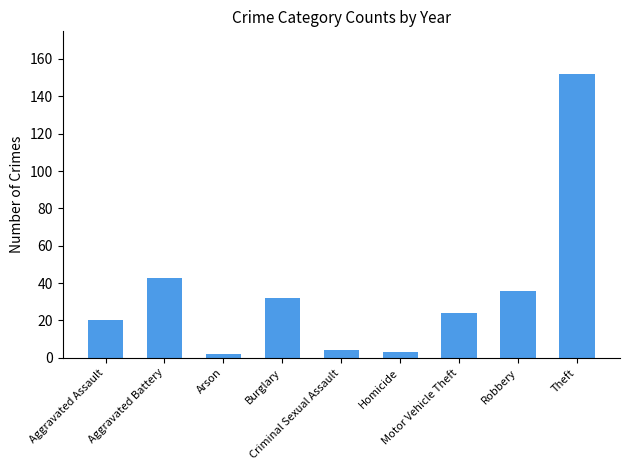

What is the difference between the maximum and second lowest values?

149